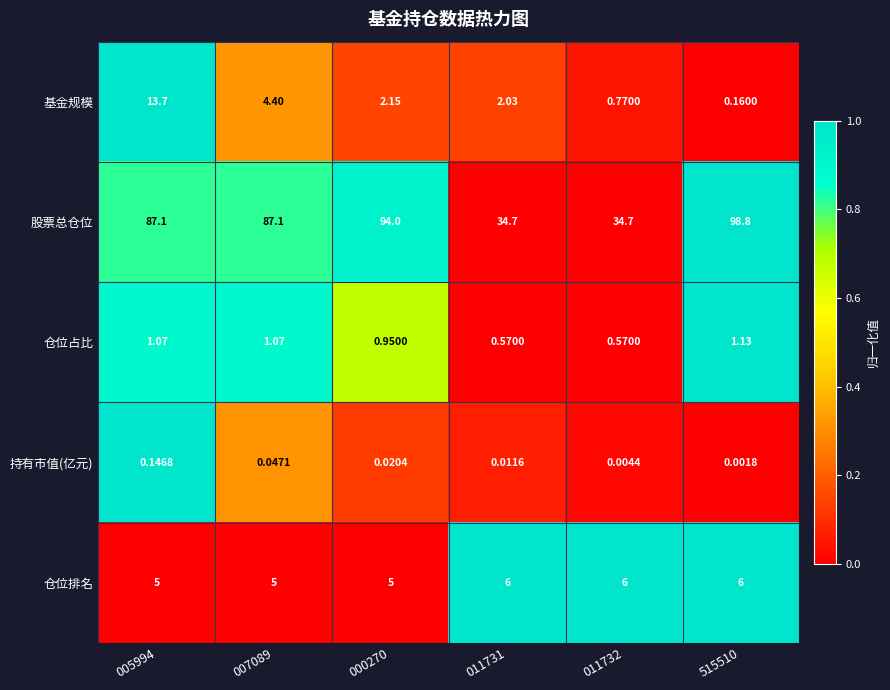

Which series has the widest spread of values?

股票总仓位